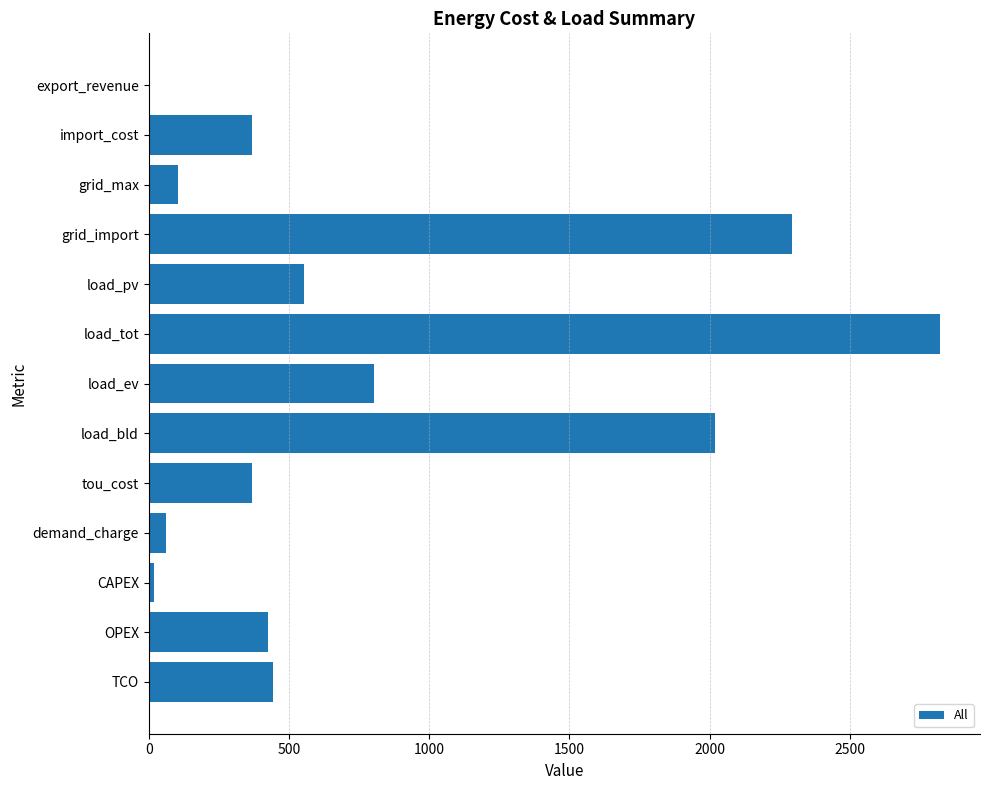

Which has a higher value, export_revenue or demand_charge?

demand_charge